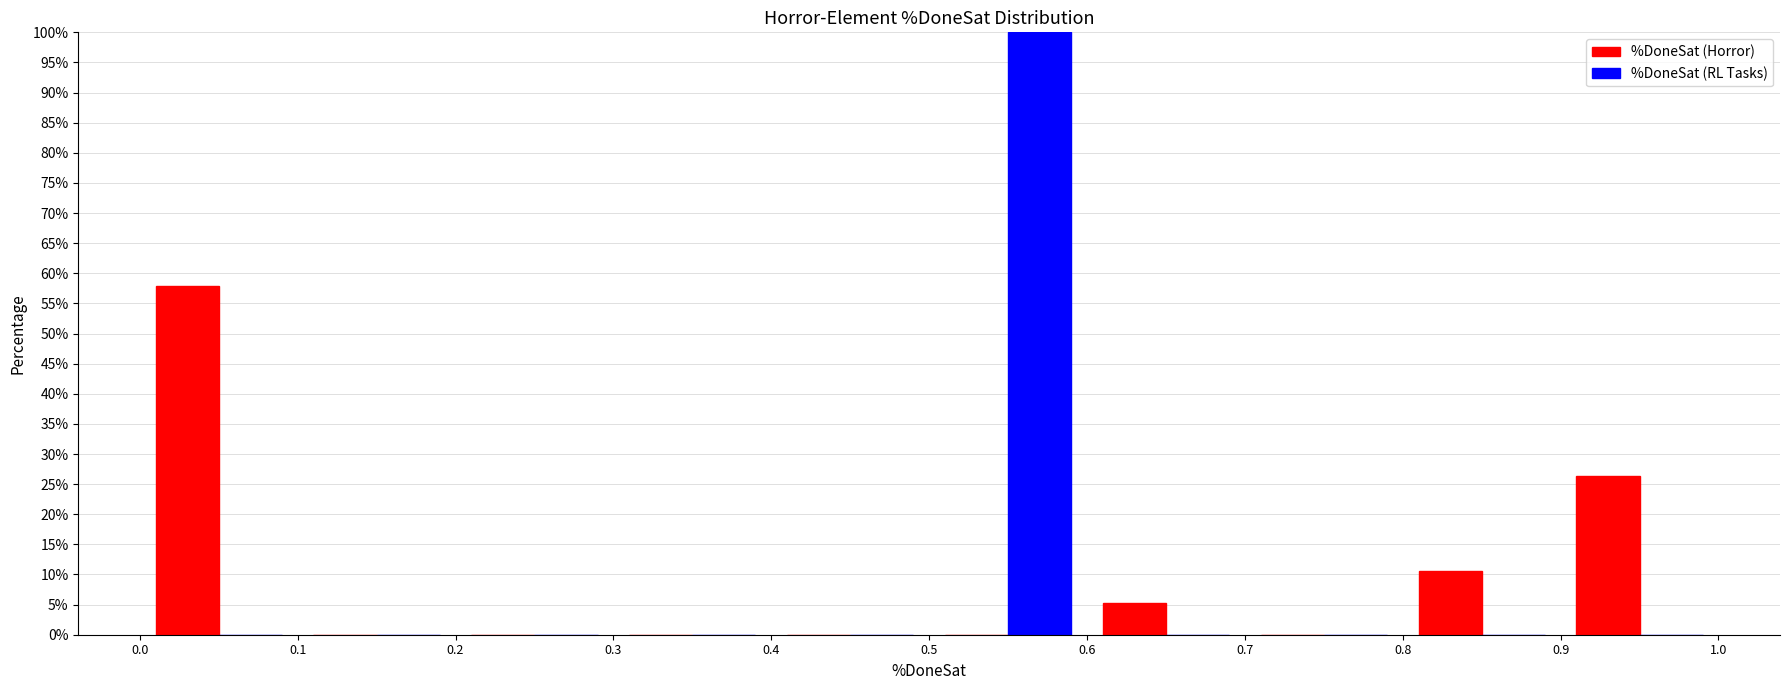

What is the height of the %DoneSat (Horror) bar covering 0.8 to 0.9 on the x-axis? The values are not printed on the chart, so give them approximately, as read against the axis.

10.5